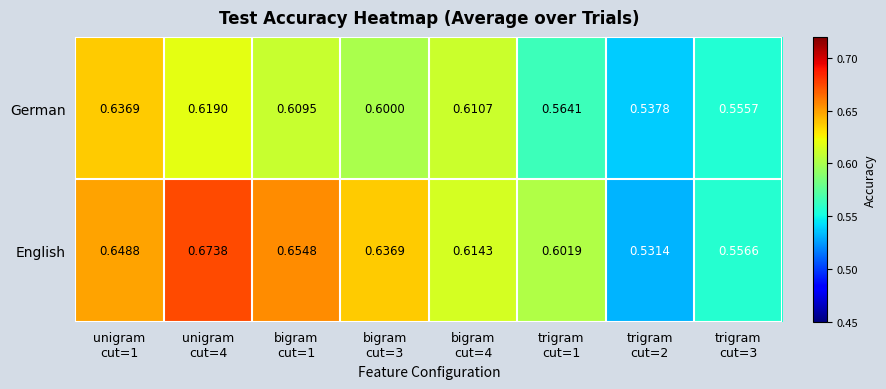

Which series has the largest range (max minus min)?

English